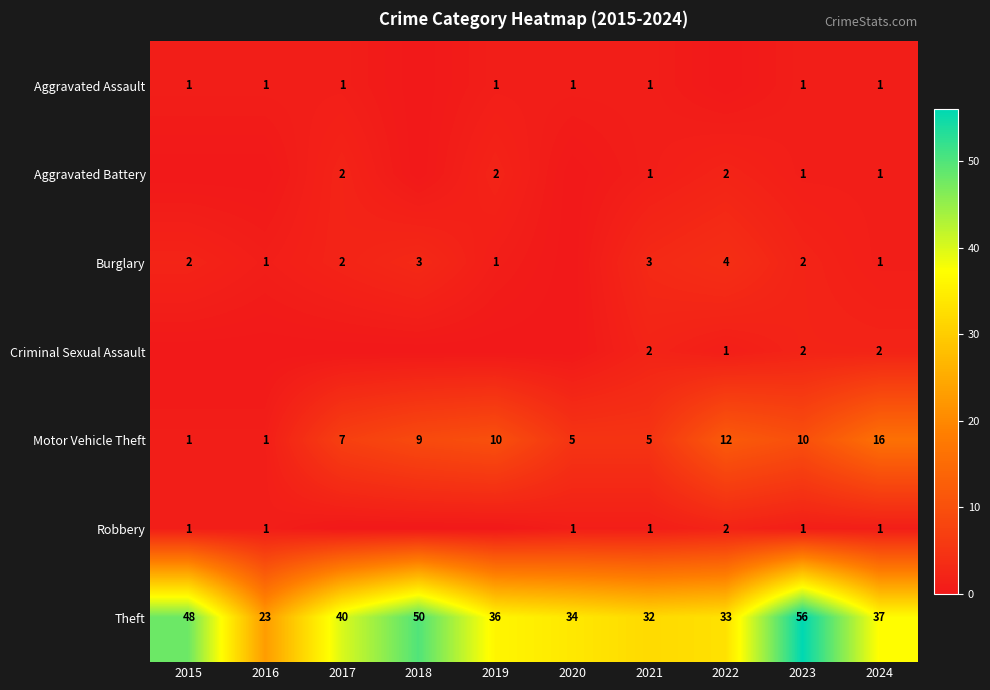

What is the difference between the Theft values at 2017 and 2023?

16